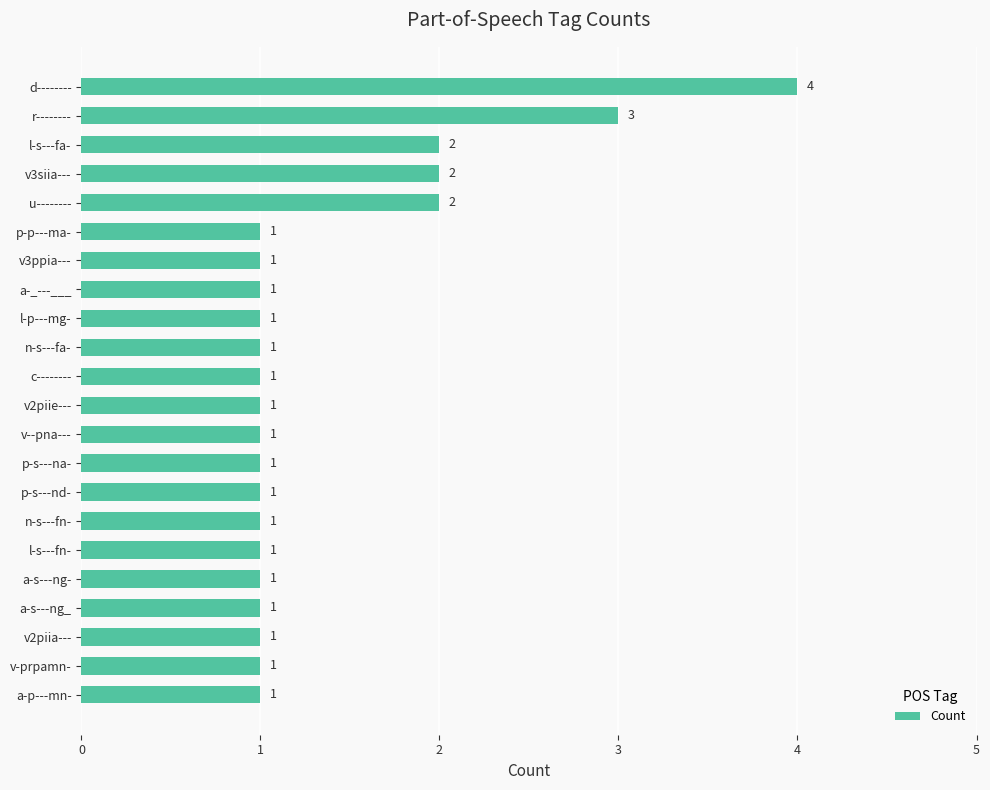

Approximately how many times larger is the value at r-------- compared to v3ppia---?

3.0